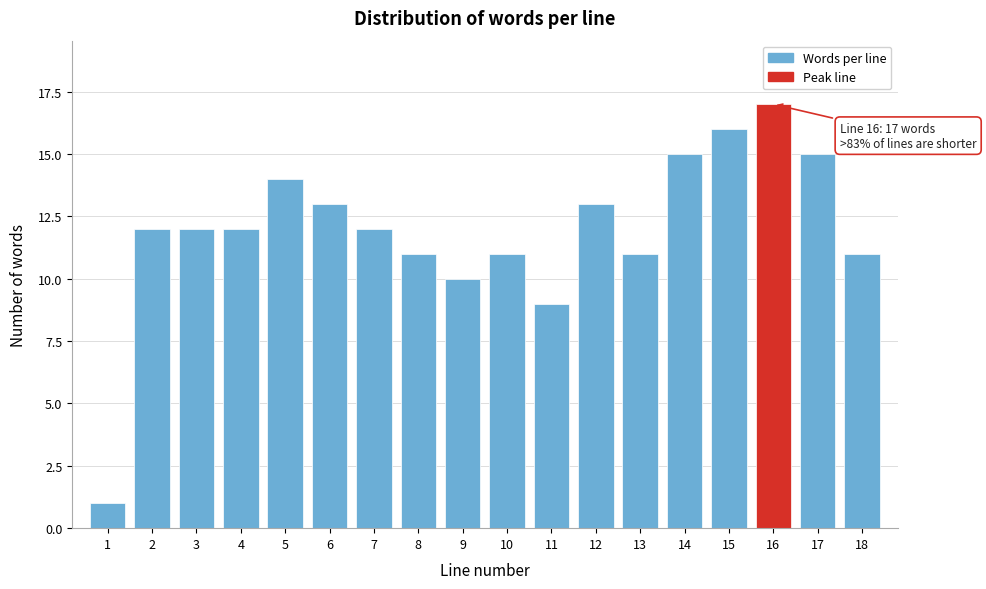

Reading left to right, what are all the values shown in this chart?

1	12	12	12	14	13	12	11	10	11	9	13	11	15	16	17	15	11